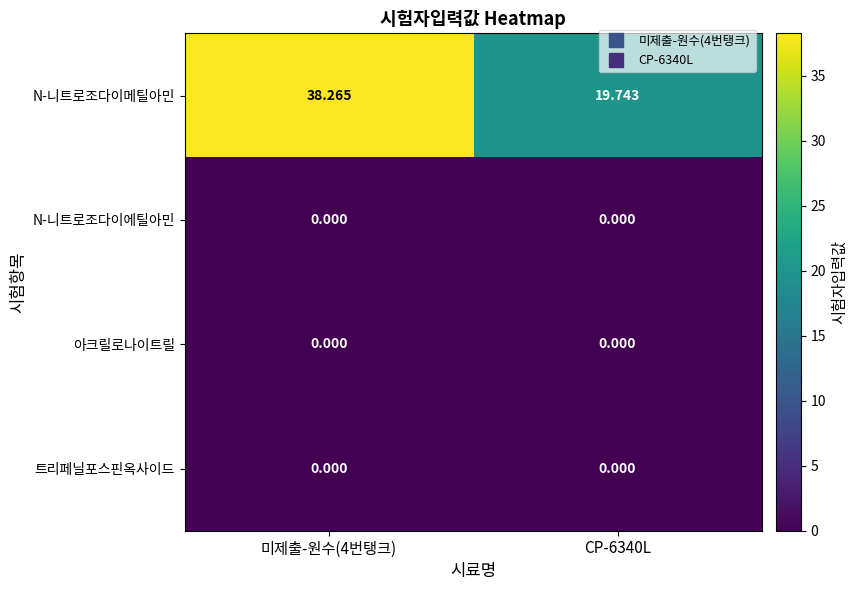

Which series has the largest range (max minus min)?

N-니트로조다이메틸아민